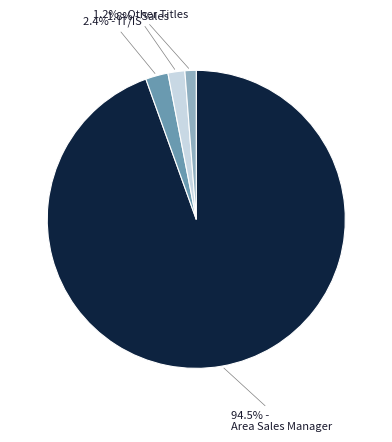

Does any single category account for the majority?

Yes